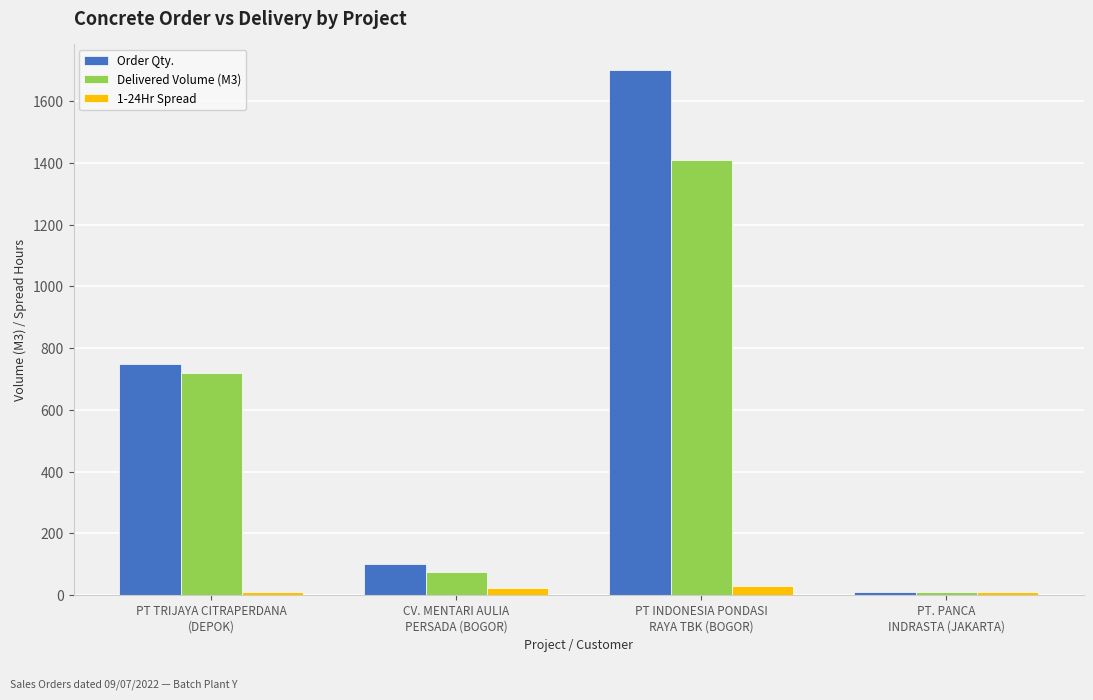

What is the difference between the Order Qty. values at PT. PANCA
INDRASTA (JAKARTA) and PT TRIJAYA CITRAPERDANA
(DEPOK)?

738.0